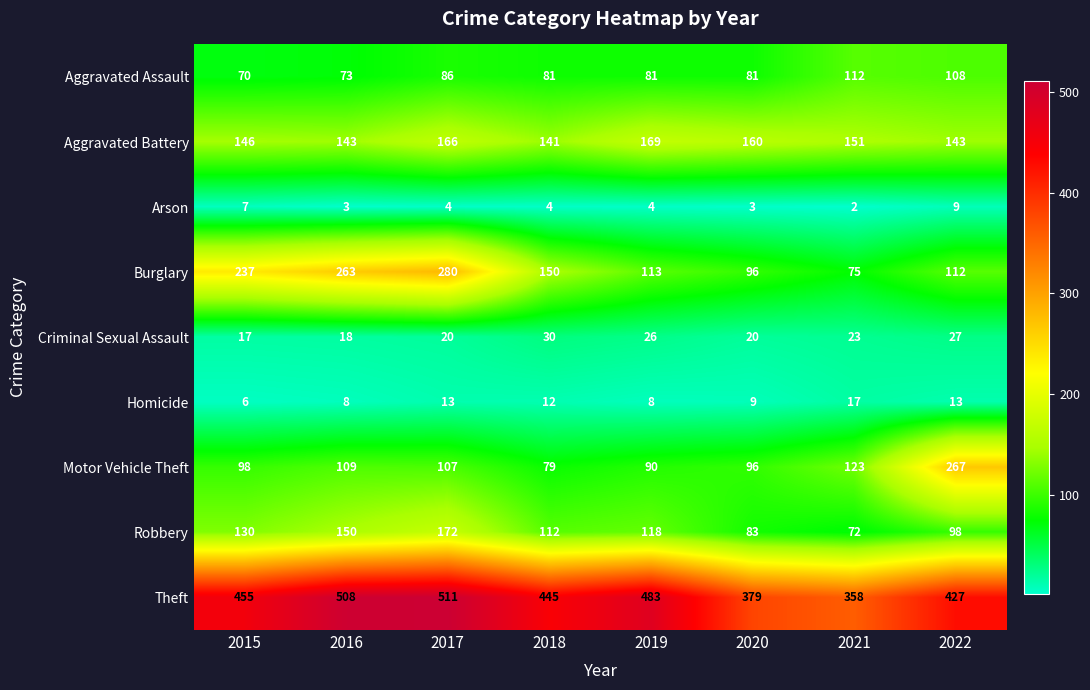

Rank the series at 2015 from highest to lowest value.

Theft, Burglary, Aggravated Battery, Robbery, Motor Vehicle Theft, Aggravated Assault, Criminal Sexual Assault, Arson, Homicide